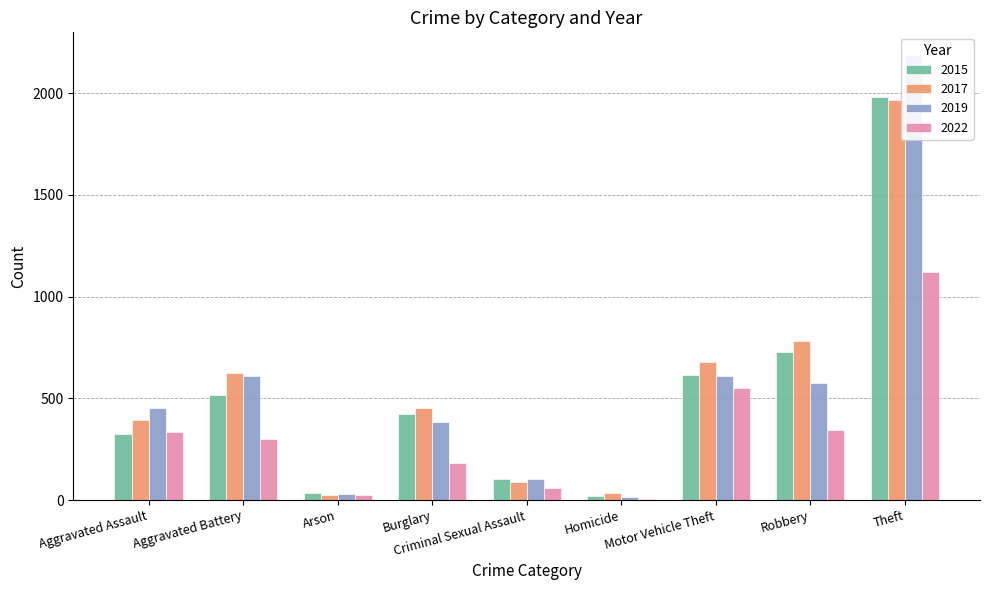

At which category does the chart reach its minimum across all series?

Homicide